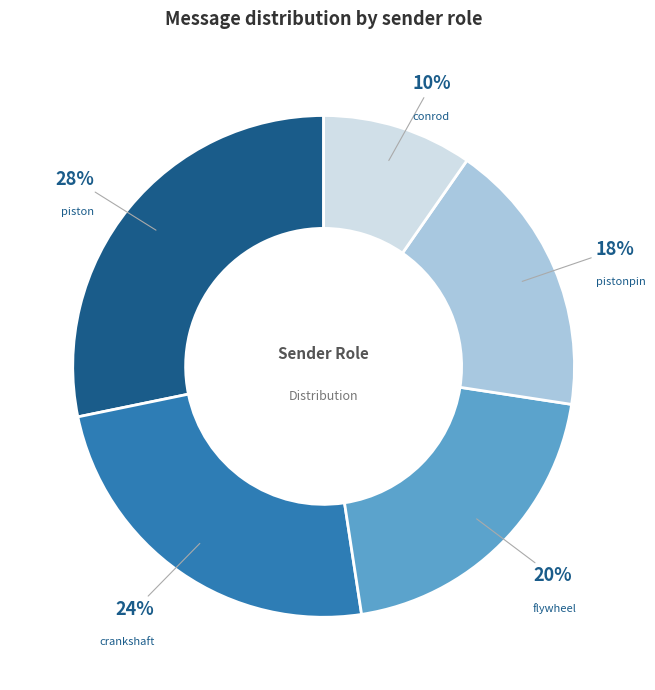

To the nearest percent, what is the combined percentage of pistonpin and piston?

46%